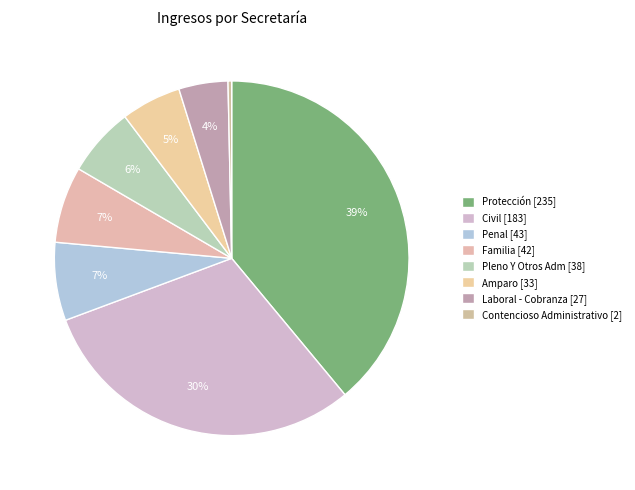

Between Pleno Y Otros Adm and Amparo, which is larger?

Pleno Y Otros Adm